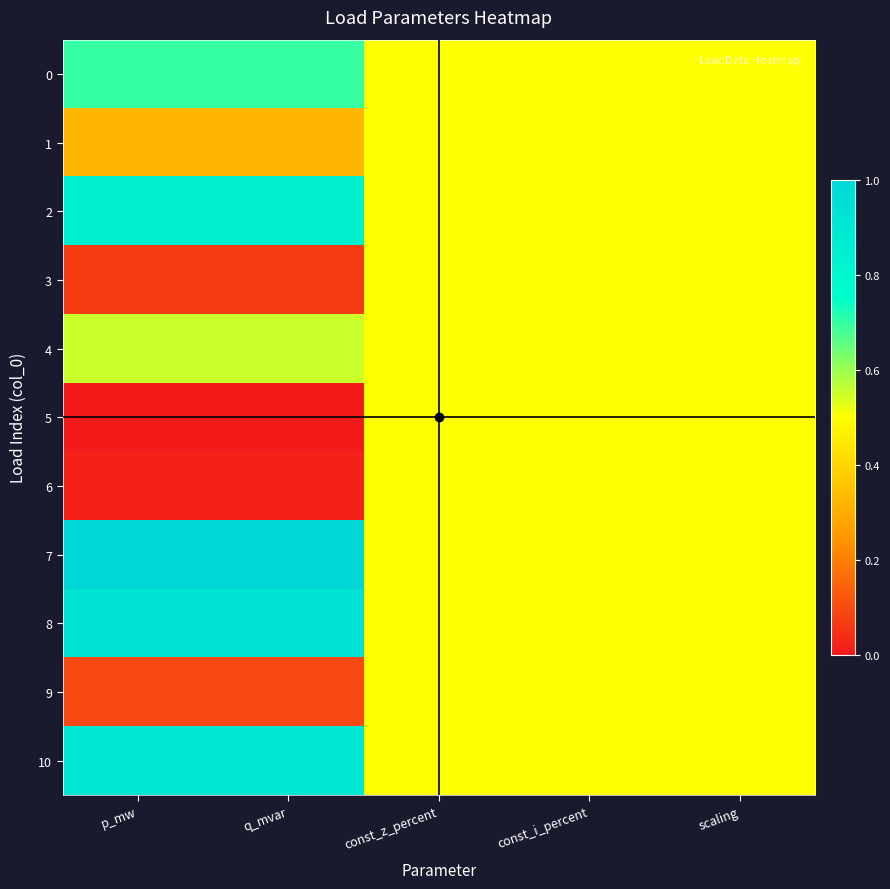

Which series has the largest range (max minus min)?

5